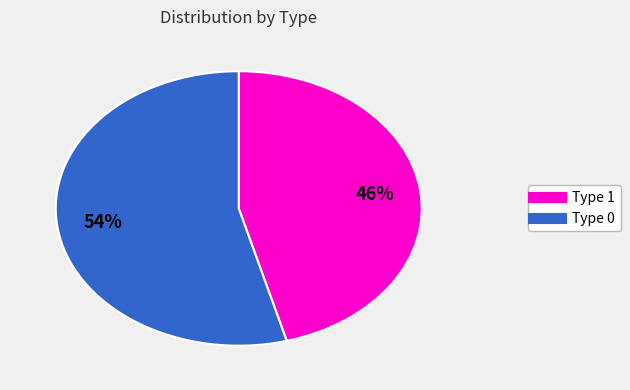

To the nearest percent, what is the average slice percentage?

50%